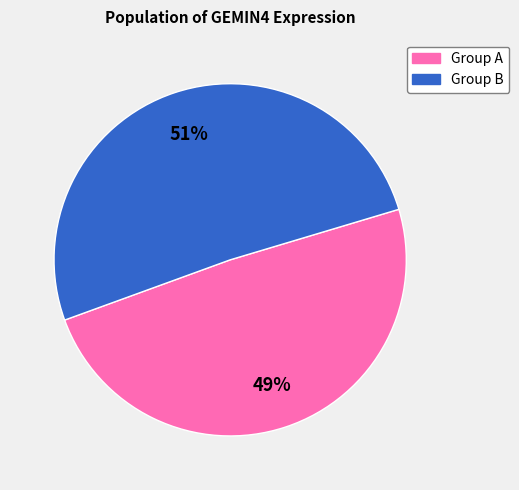

Is there a majority slice in this chart?

Yes